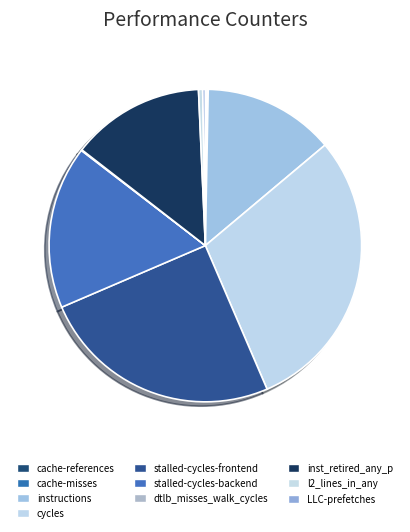

What is the change in value from stalled-cycles-backend to LLC-prefetches?

-27420634379